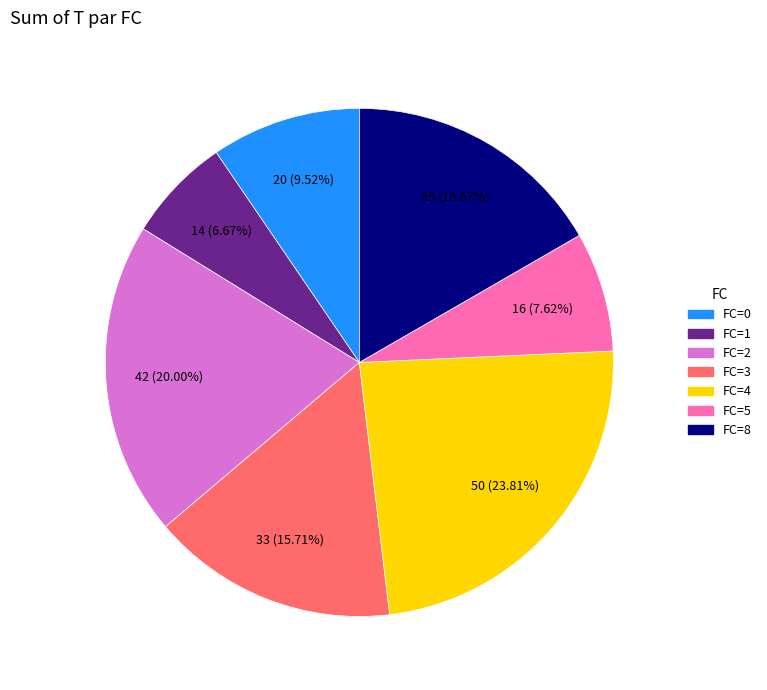

To the nearest percent, what portion does FC=5 represent?

8%